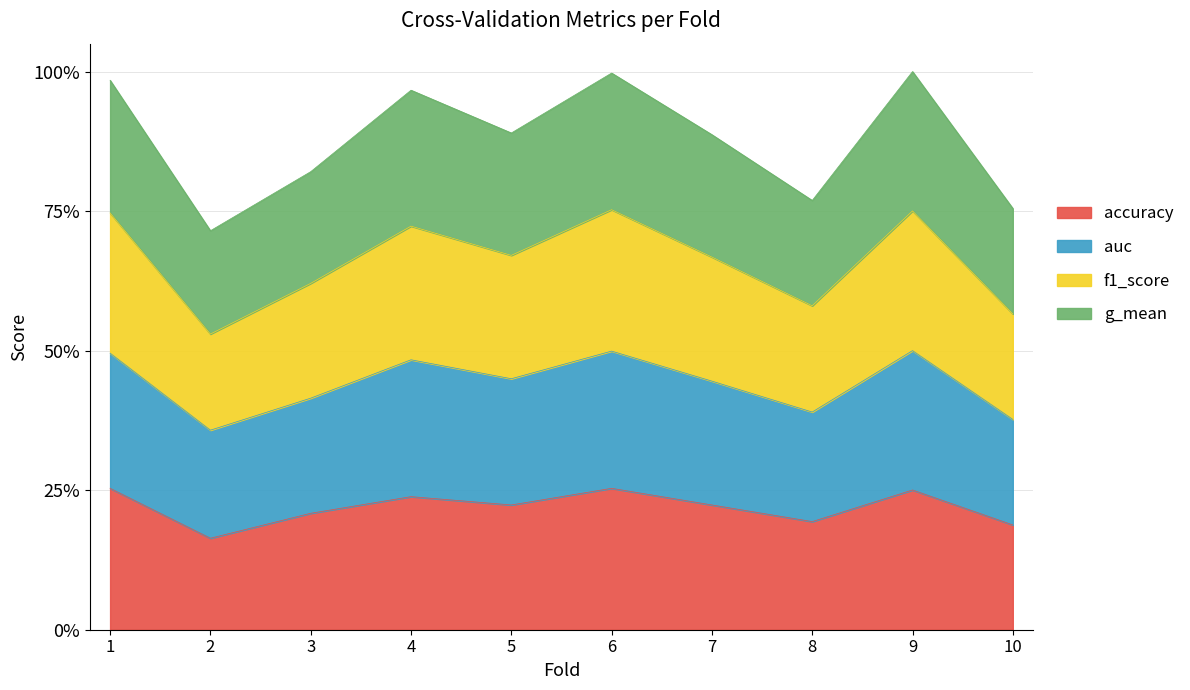

At which category is the sum across all series the highest?

6